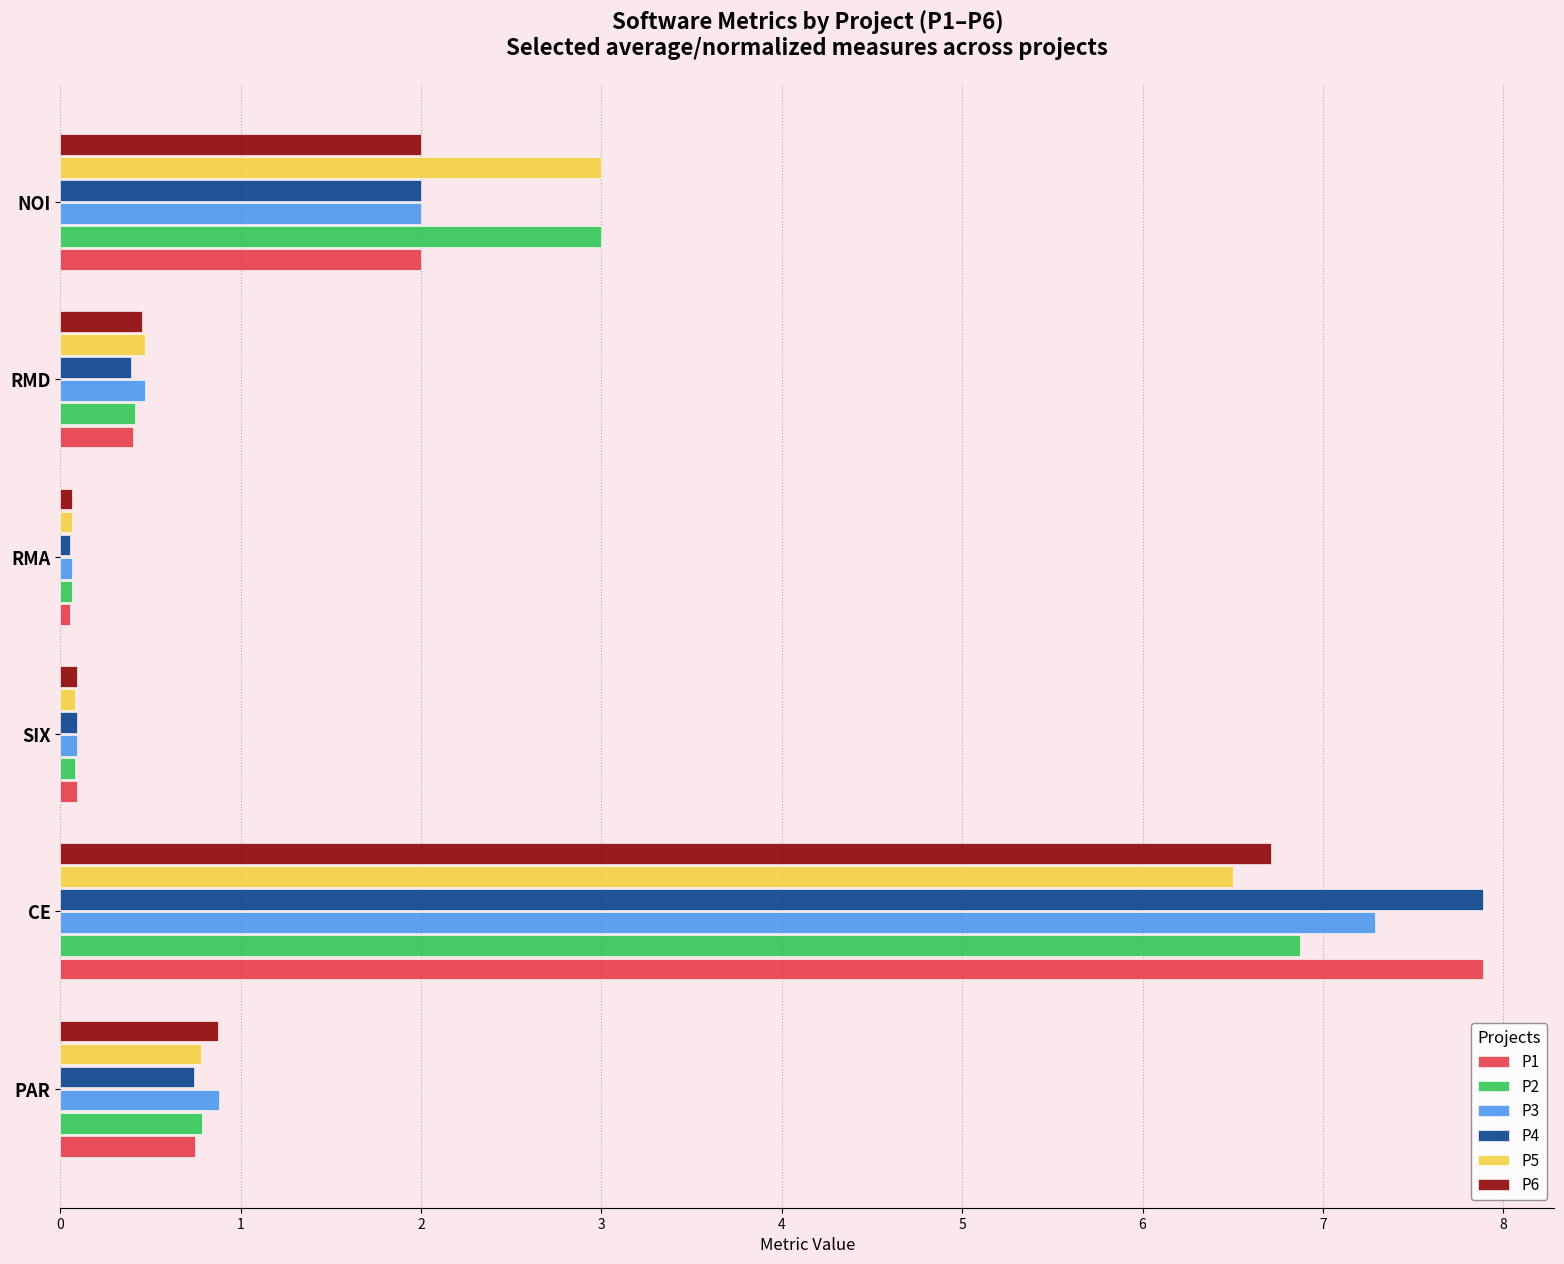

Which series changed the most between CE and RMD?

P4